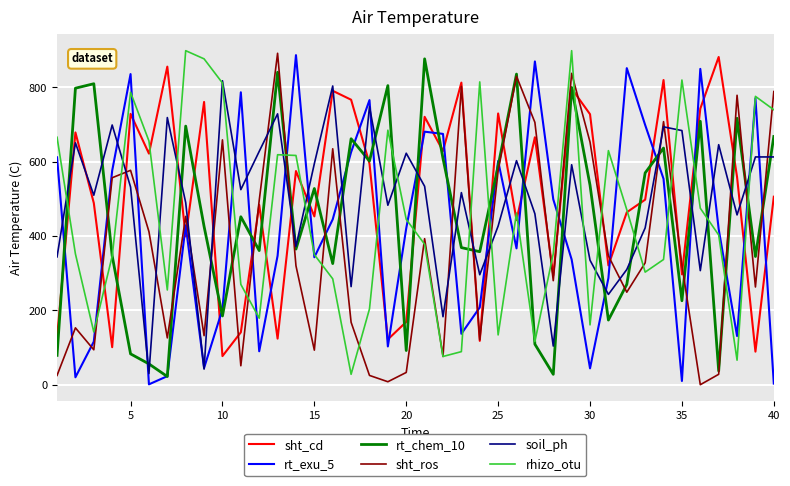

What is the maximum value for rhizo_otu?

899